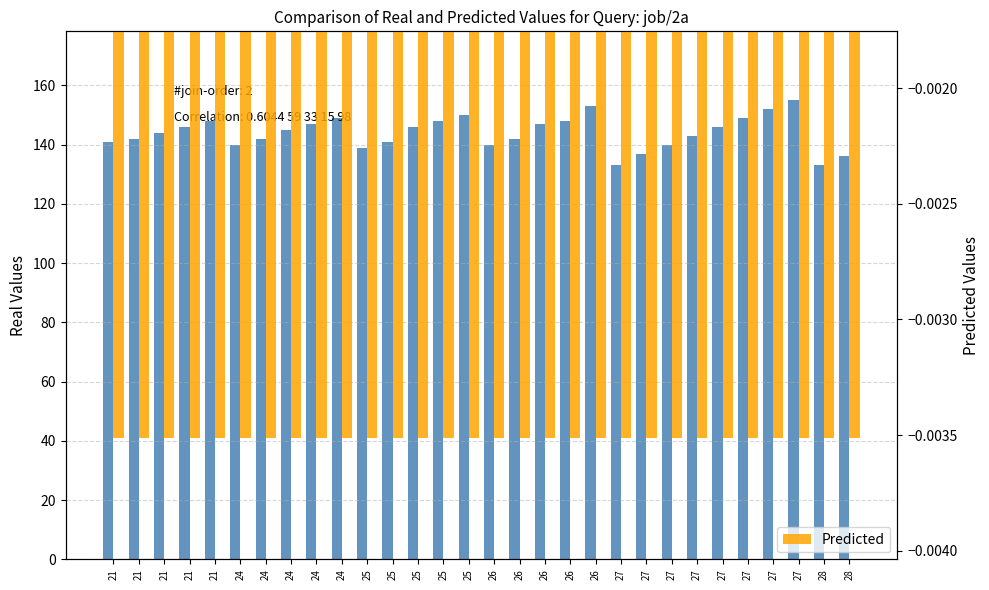

How many bars are there in total?

60